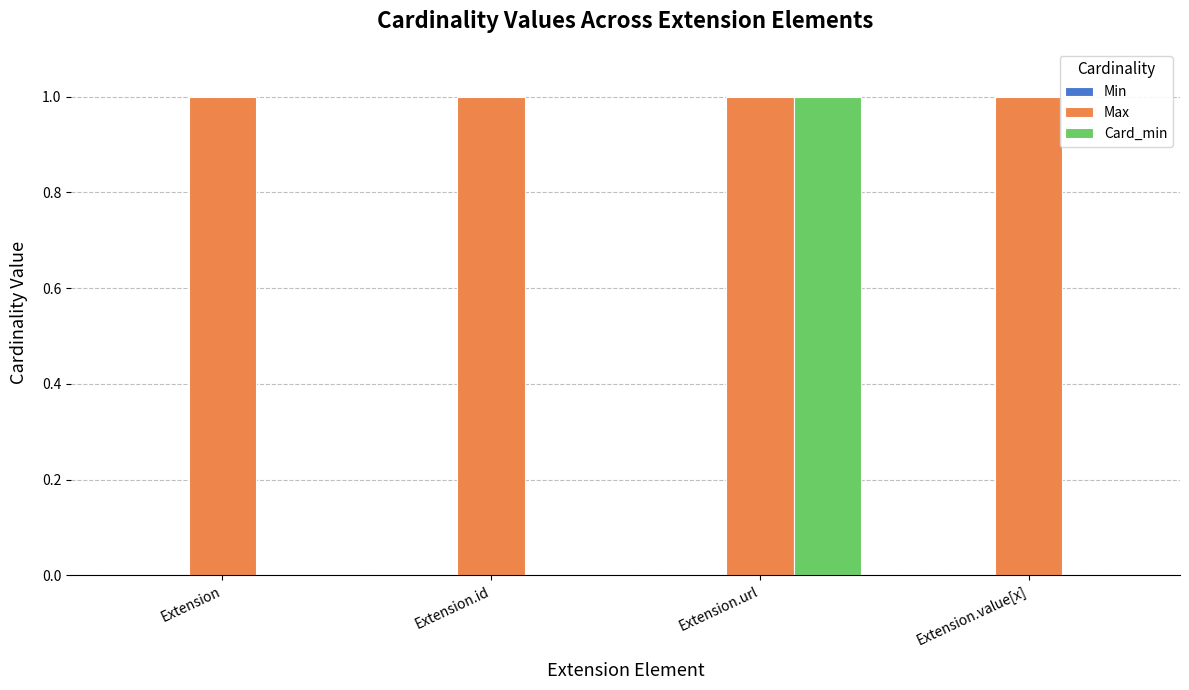

How many groups of bars are there?

4